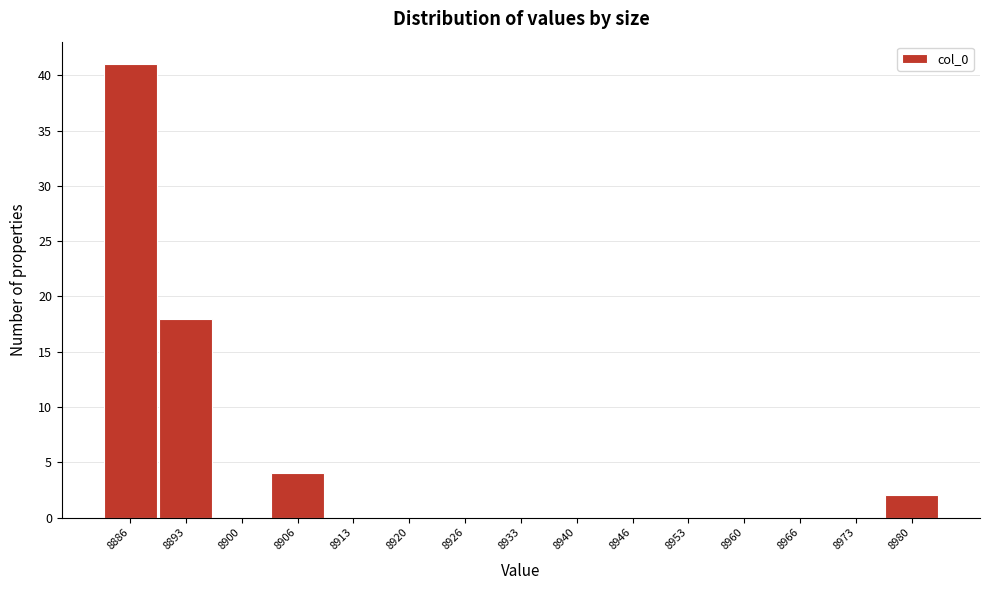

Reading left to right, list all the values displayed in this chart.

8886=41	8893=18	8900=0	8906=4	8913=0	8920=0	8926=0	8933=0	8940=0	8946=0	8953=0	8960=0	8966=0	8973=0	8980=2